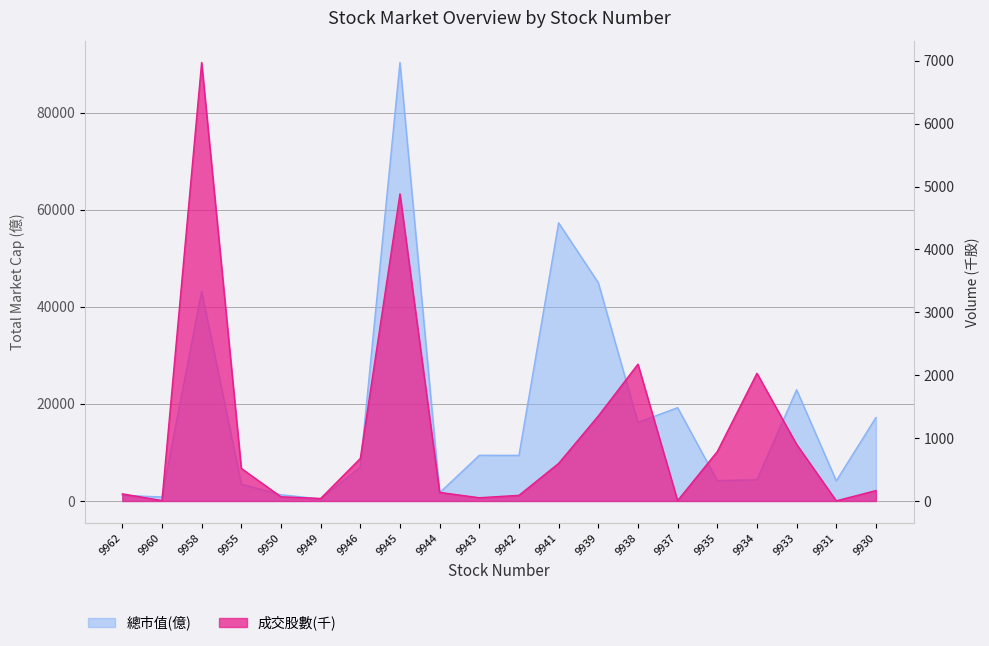

Reading left to right, transcribe all the data shown in this chart.

總市值(億): 1168	826	43159	3475	1288	428	6959	90304	1705	9404	9397	57290	44959	16179	19222	4188	4373	22903	4147	17199
成交股數(千): 114	7	6972	519	67	40	676	4884	137	52	90	598	1352	2176	6	786	2031	901	3	166